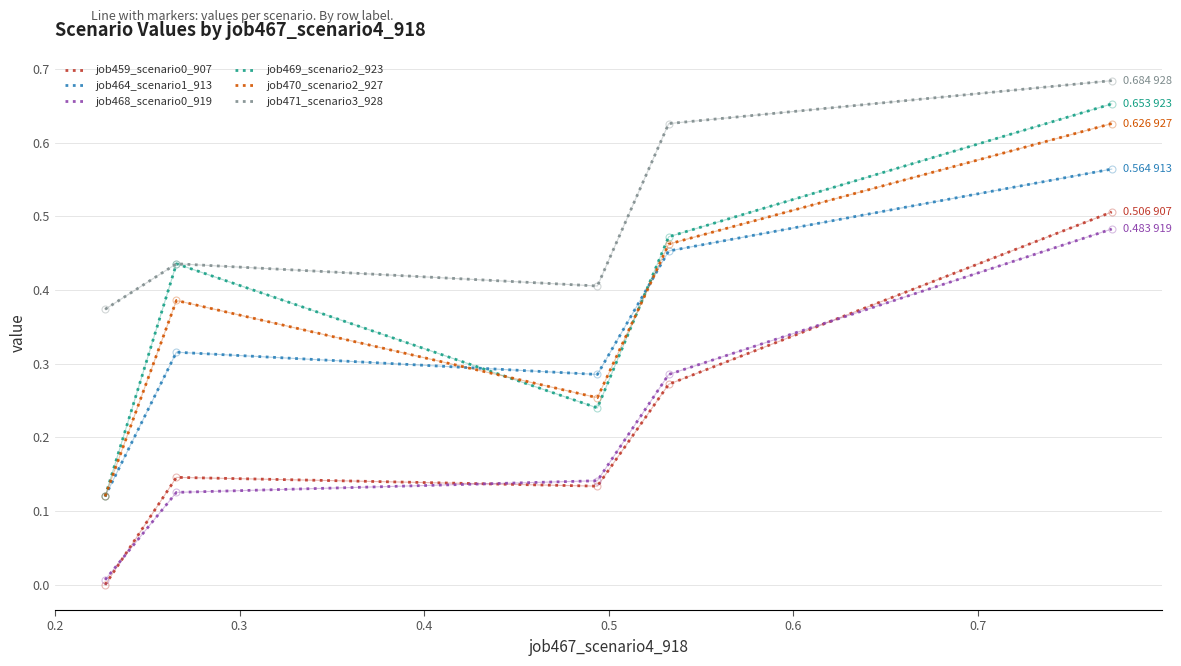

Which series has the largest range (max minus min)?

job469_scenario2_923